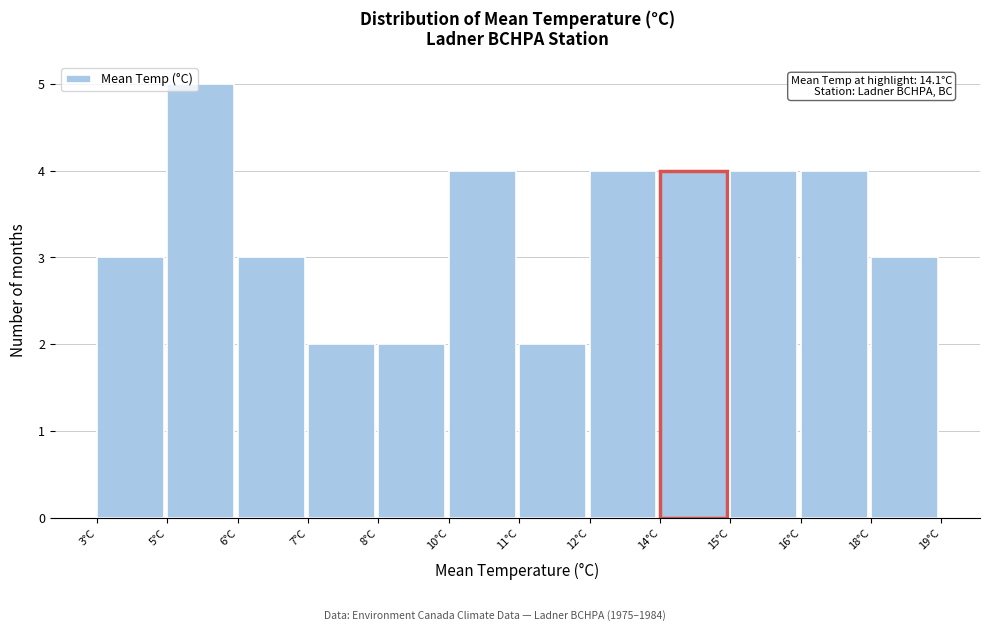

Reading left to right, what are all the values shown in this chart?

3	5	3	2	2	4	2	4	4	4	4	3